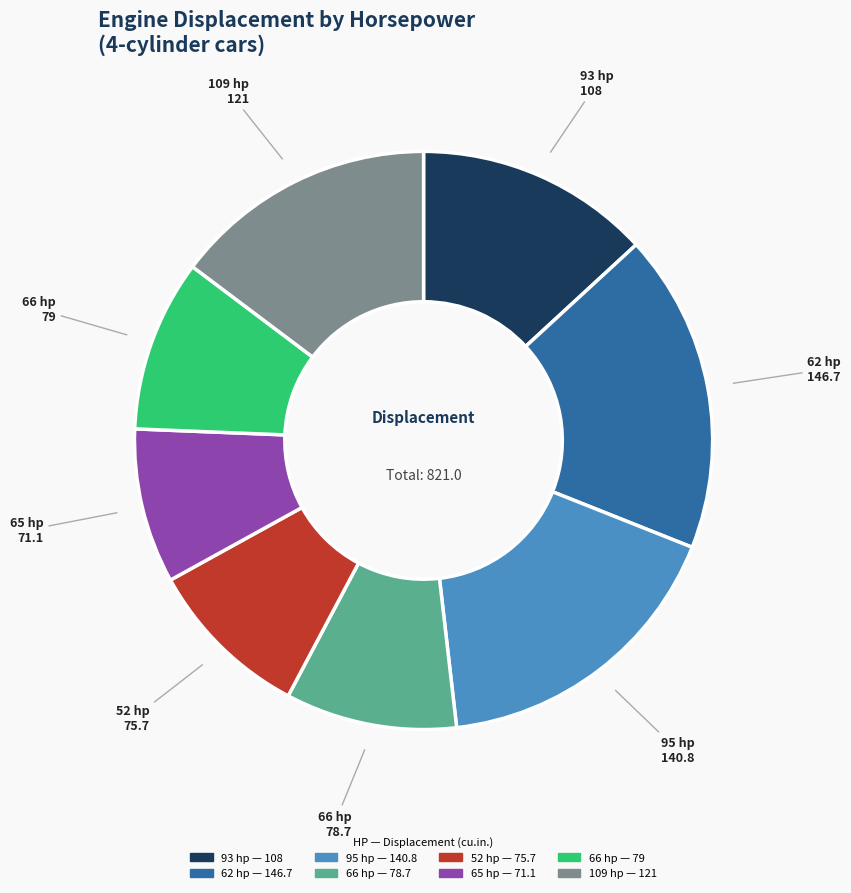

Does any single category account for the majority?

No